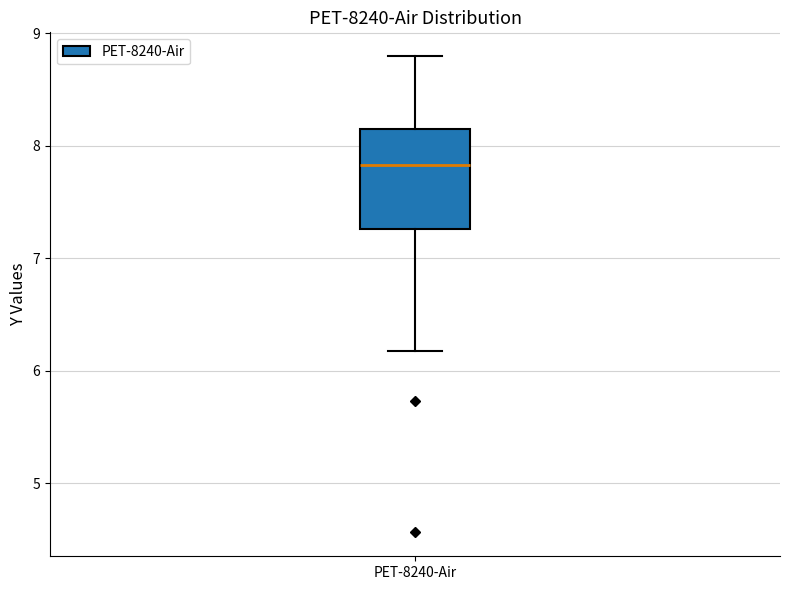

Read this box plot against the y-axis: the position of the median line, the range covered by the box, and the ends of both whiskers. The values are not printed on the chart, so give them approximately, as read against the axis.

median 7.8, box 7.3 to 8.2, whiskers 6.2 to 8.8